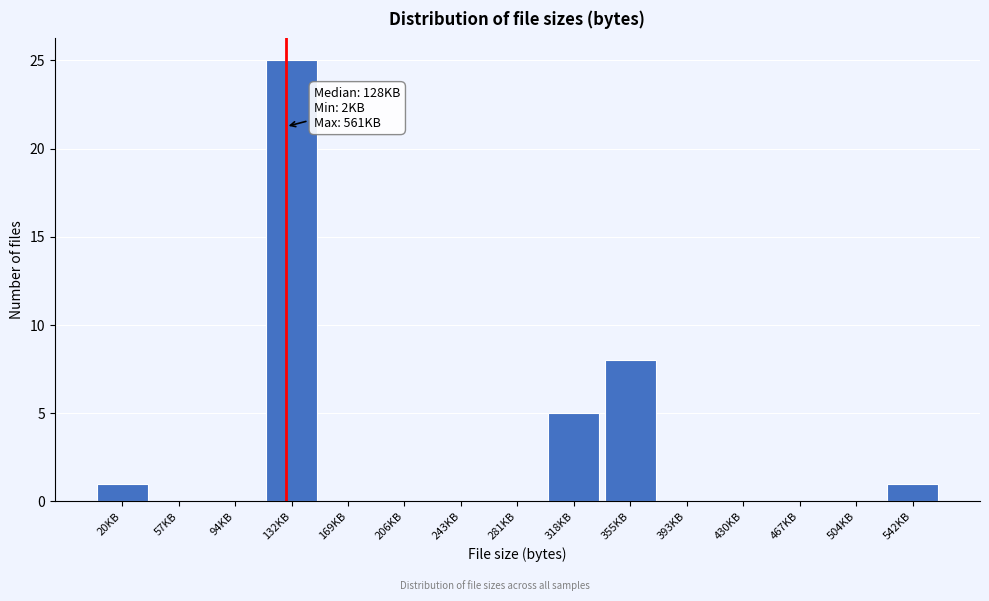

Reading left to right, extract all data points from this chart.

20KB=1	57KB=0	94KB=0	132KB=25	169KB=0	206KB=0	243KB=0	281KB=0	318KB=5	355KB=8	393KB=0	430KB=0	467KB=0	504KB=0	542KB=1